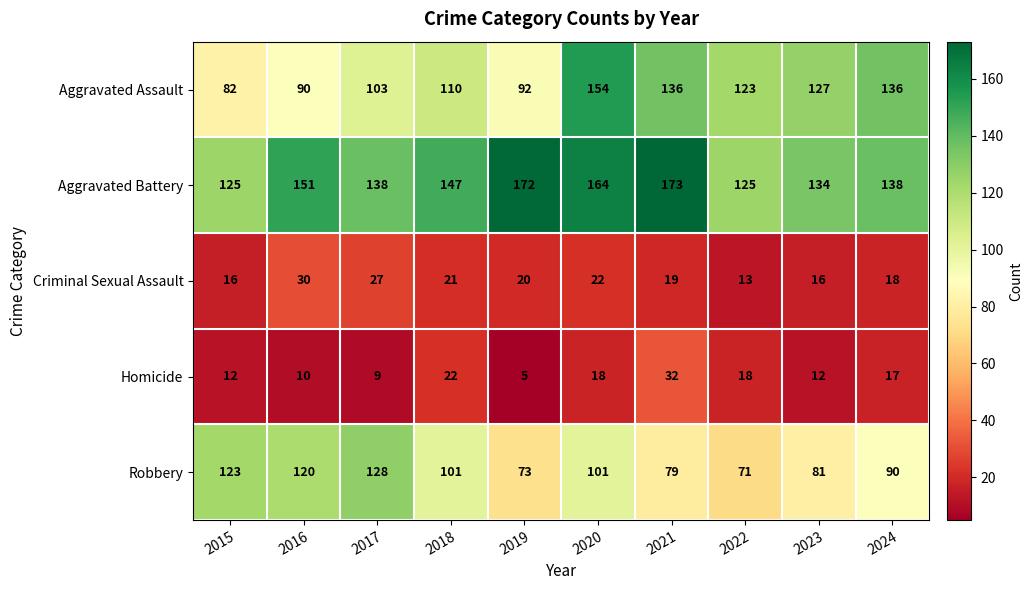

At which label does Robbery reach its peak?

2017